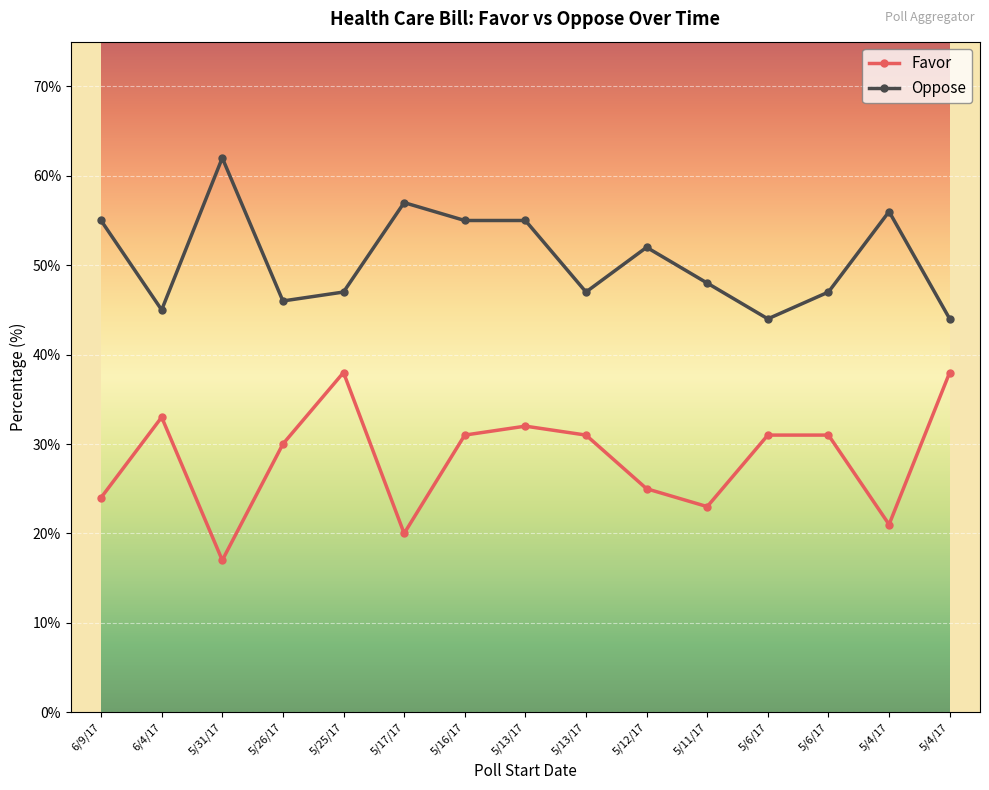

How many lines are shown in the chart?

2